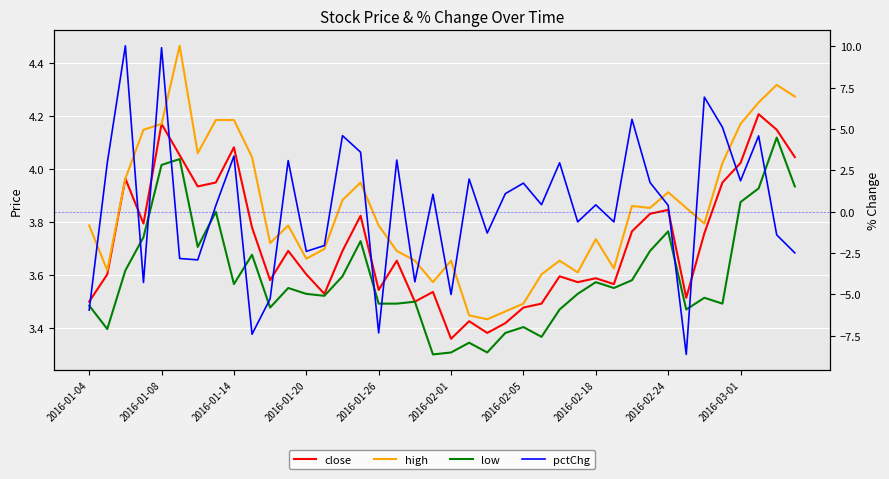

What is the spread (max minus min) of values at 27?

4.2